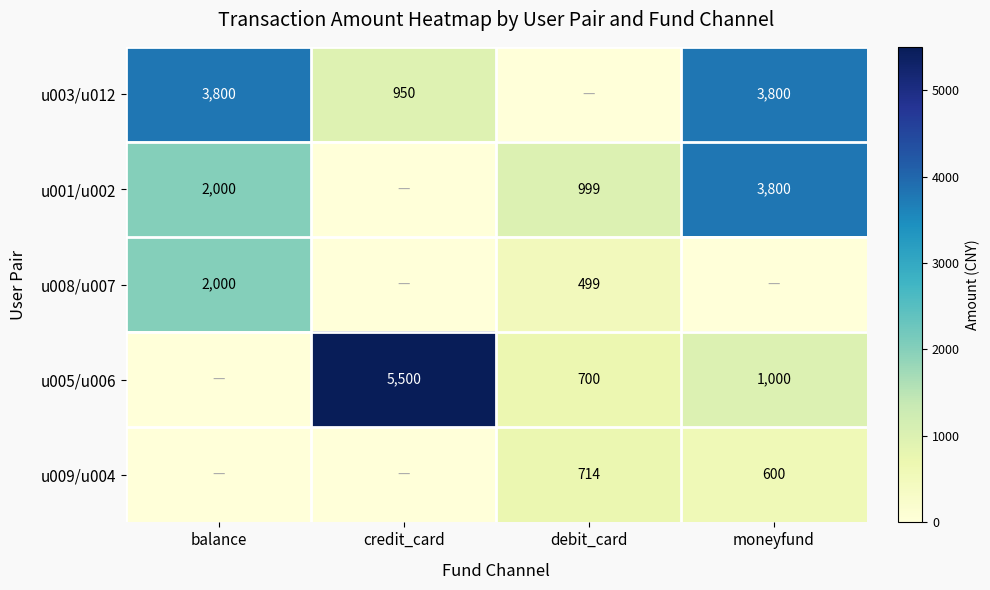

What is the maximum value shown in the chart?

5500